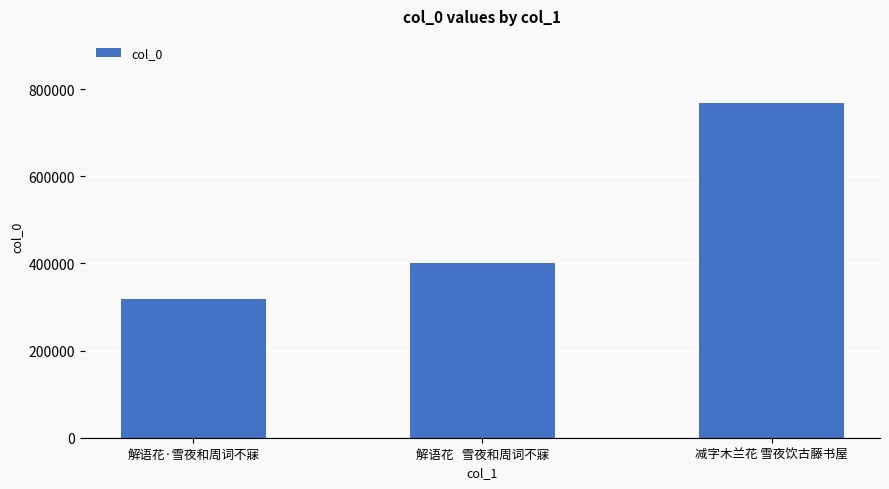

At which label is the value closest to 543332?

解语花   雪夜和周词不寐